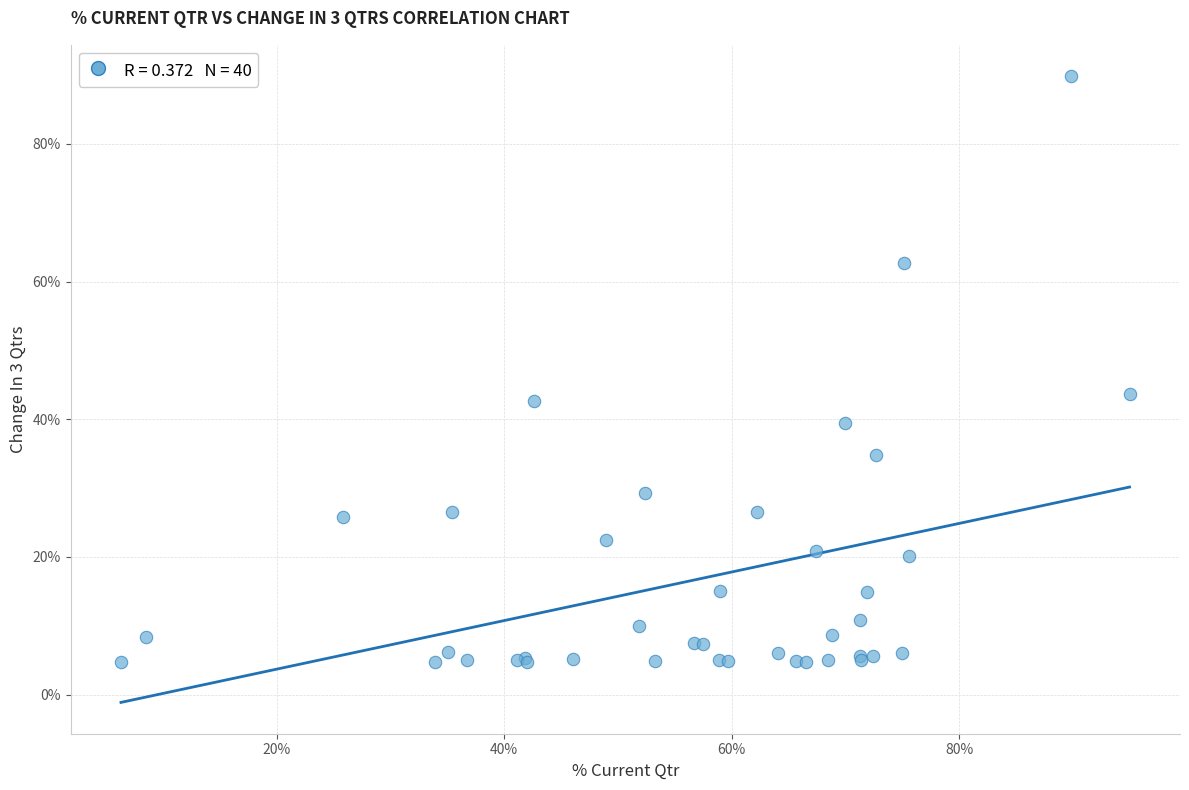

What Y value in the scatter plot is closest to 47?

43.7